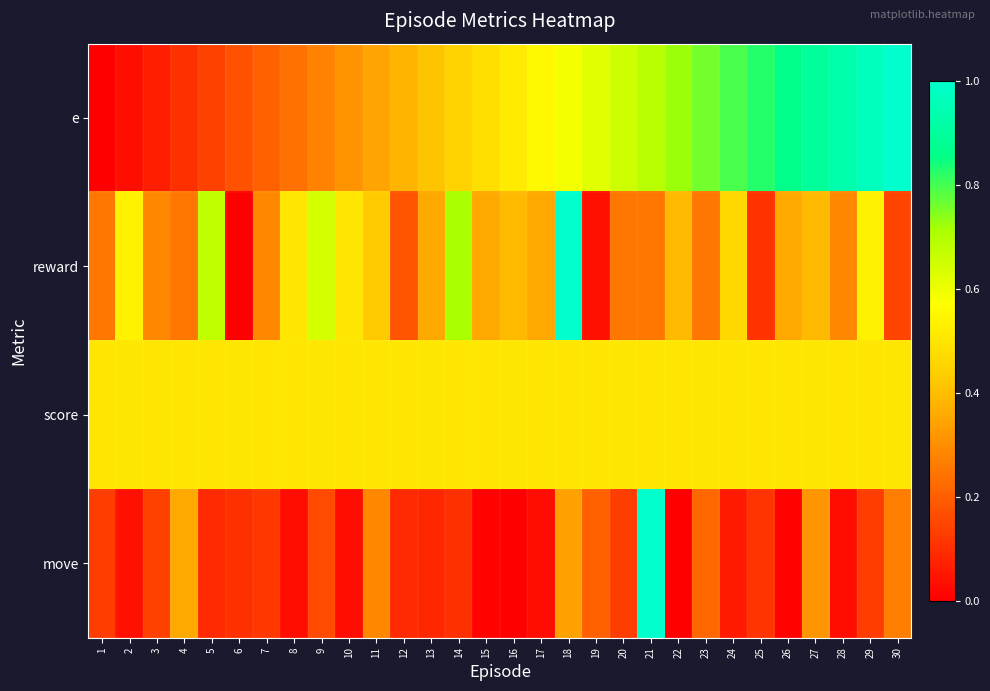

Which series changed the most between 4 and 25?

e